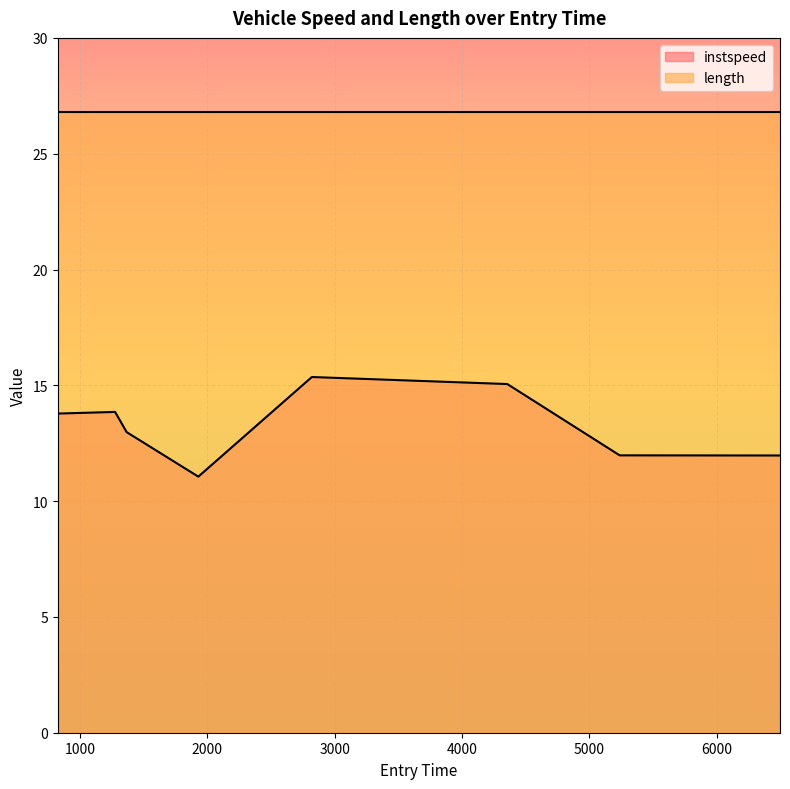

How many interior local valleys (lower than both neighbors) does the data have?

1